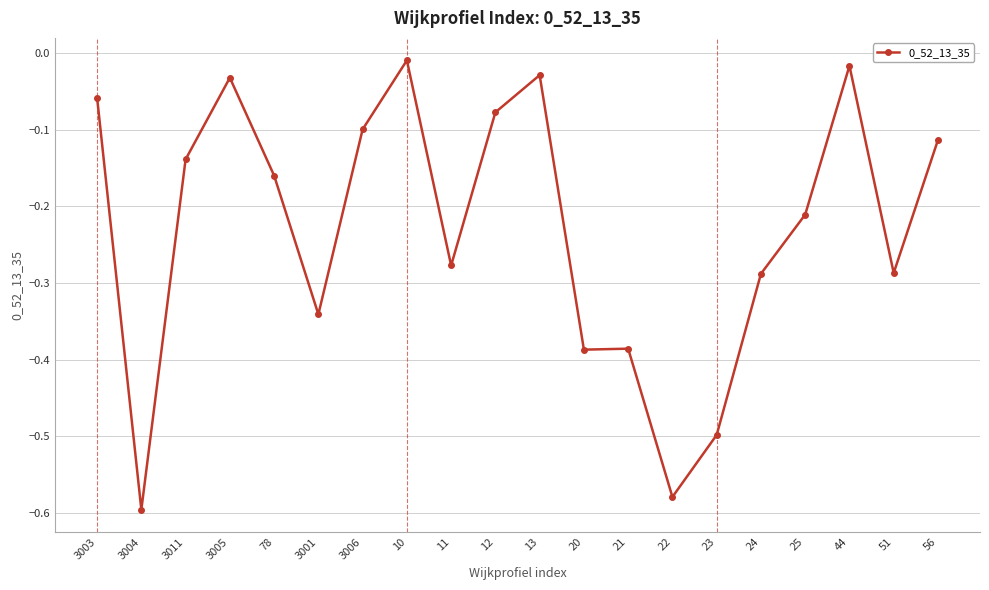

At which category does the data reach its first local peak?

3005